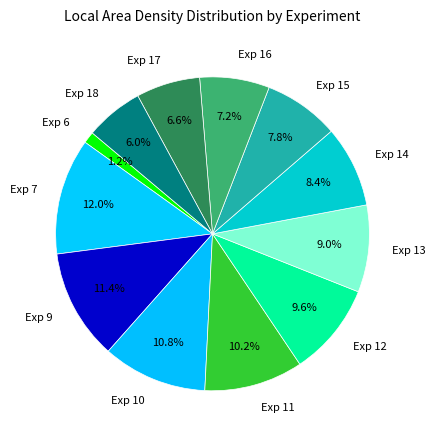

How many slices are in this pie chart?

12